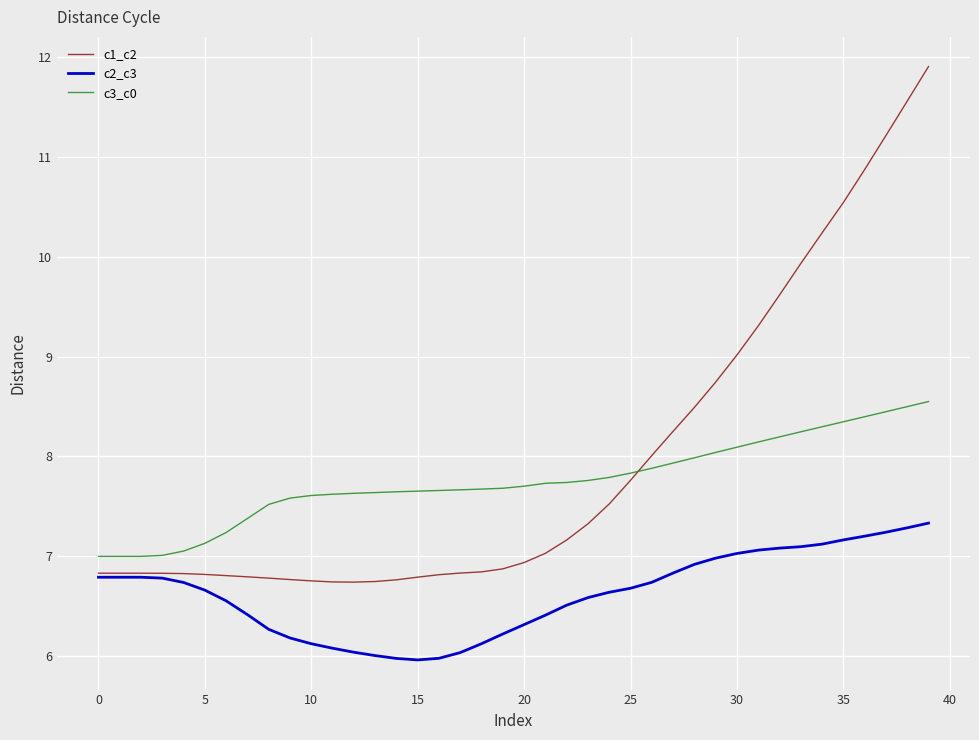

Count the number of categories in the chart.

40